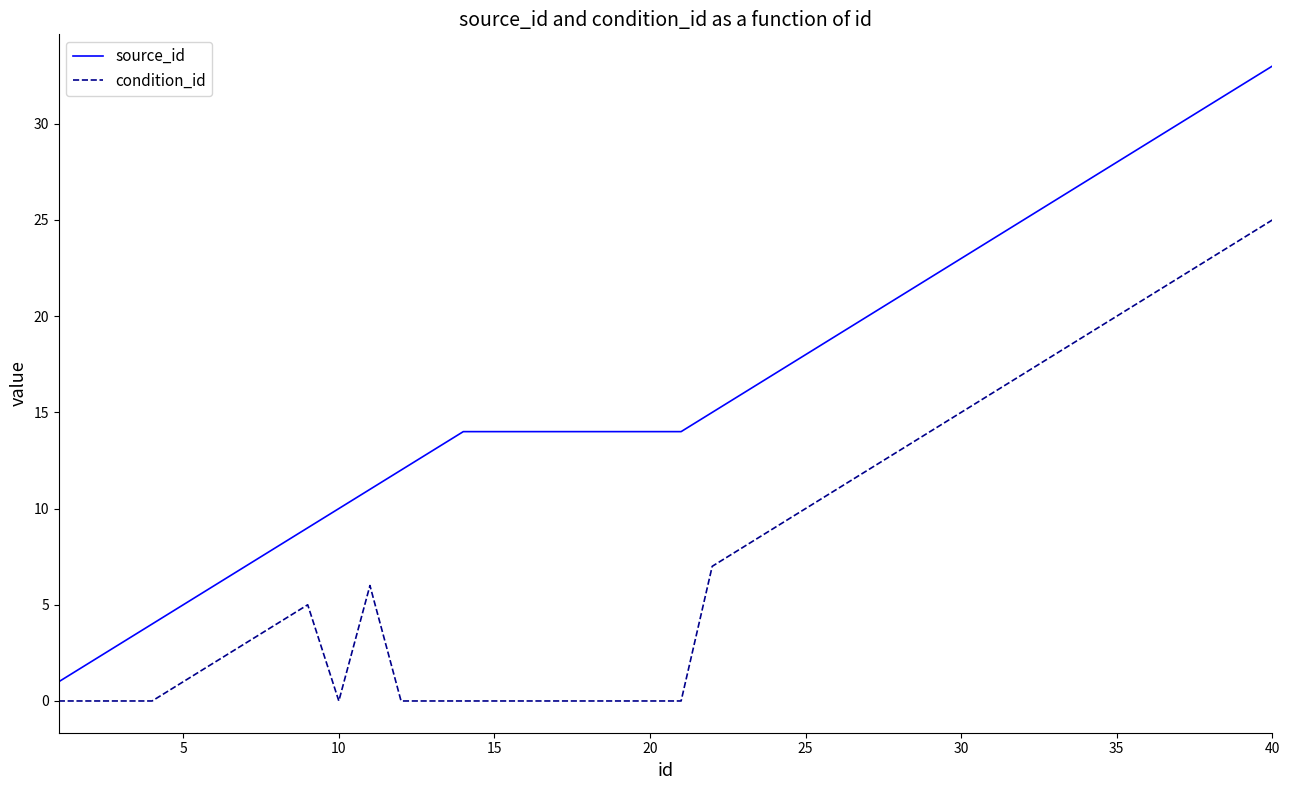

Which series has the largest total across all categories?

source_id